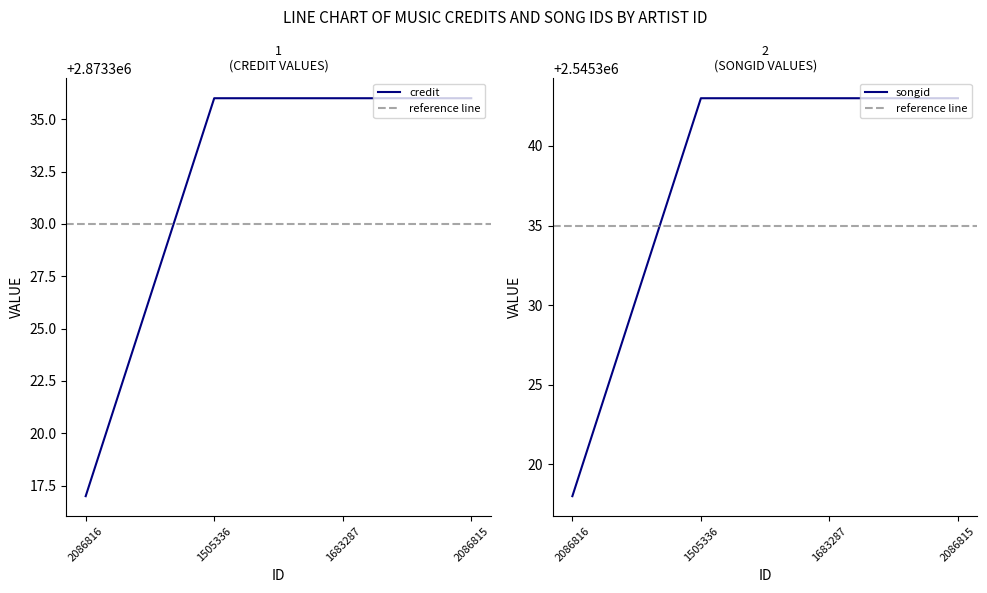

What is the maximum value shown in the chart?

2873336